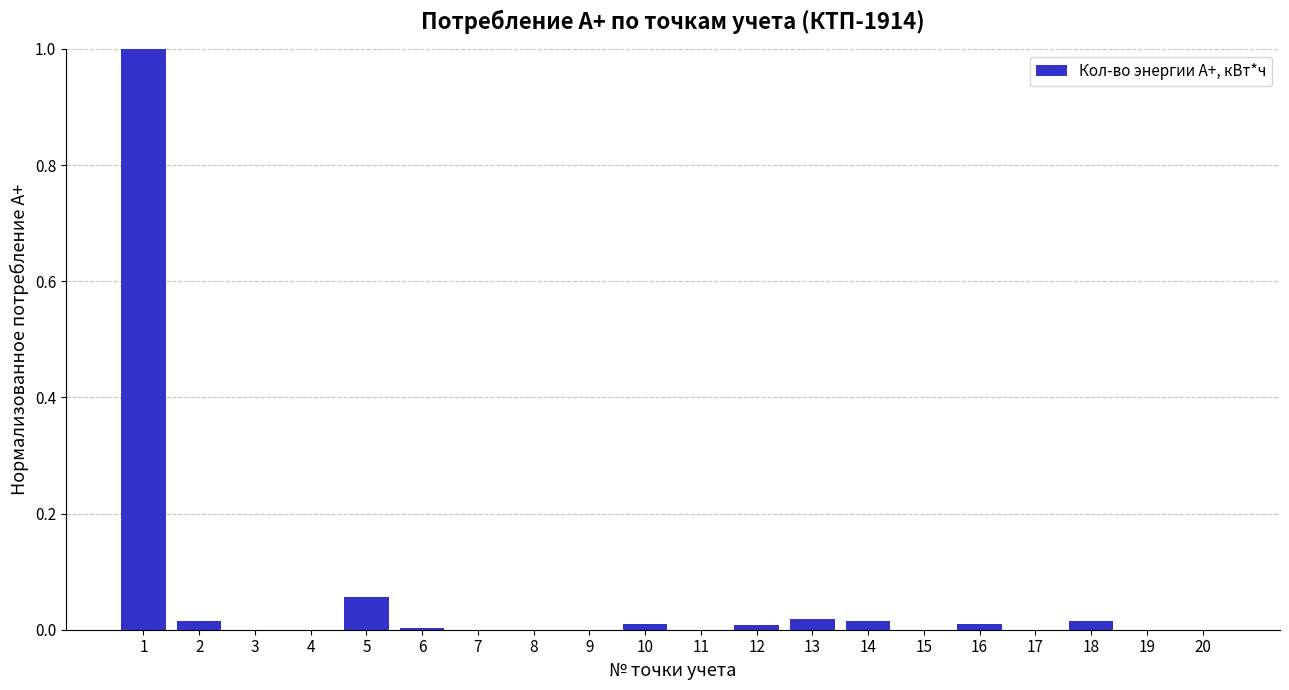

What is the greatest value displayed?

1.0